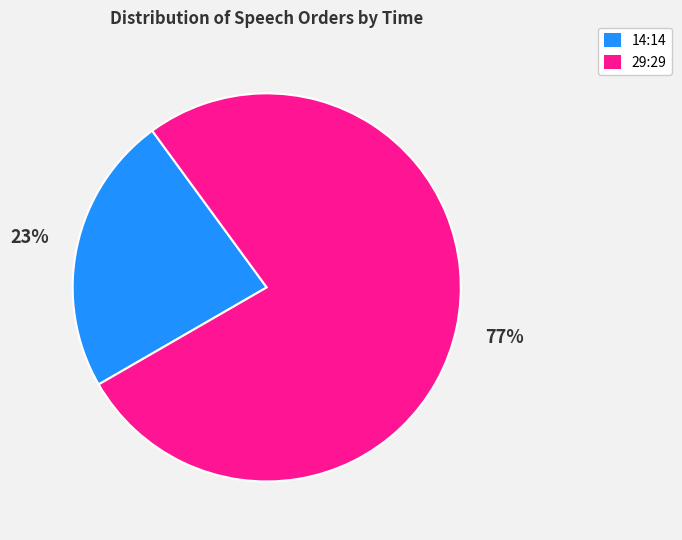

Which slice is the smallest?

14:14